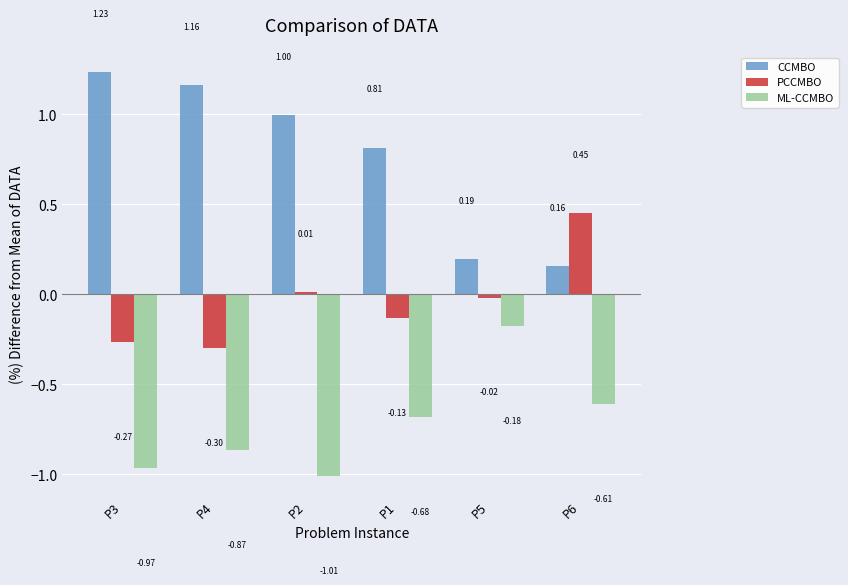

Is the value of ML-CCMBO at P4 greater than the value of PCCMBO at P6?

No